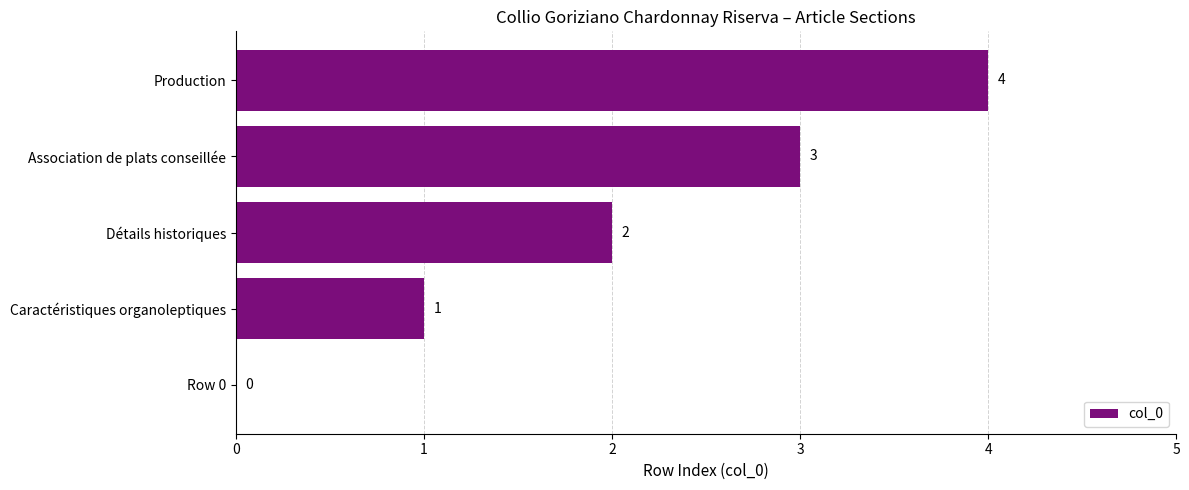

What is the average value?

2